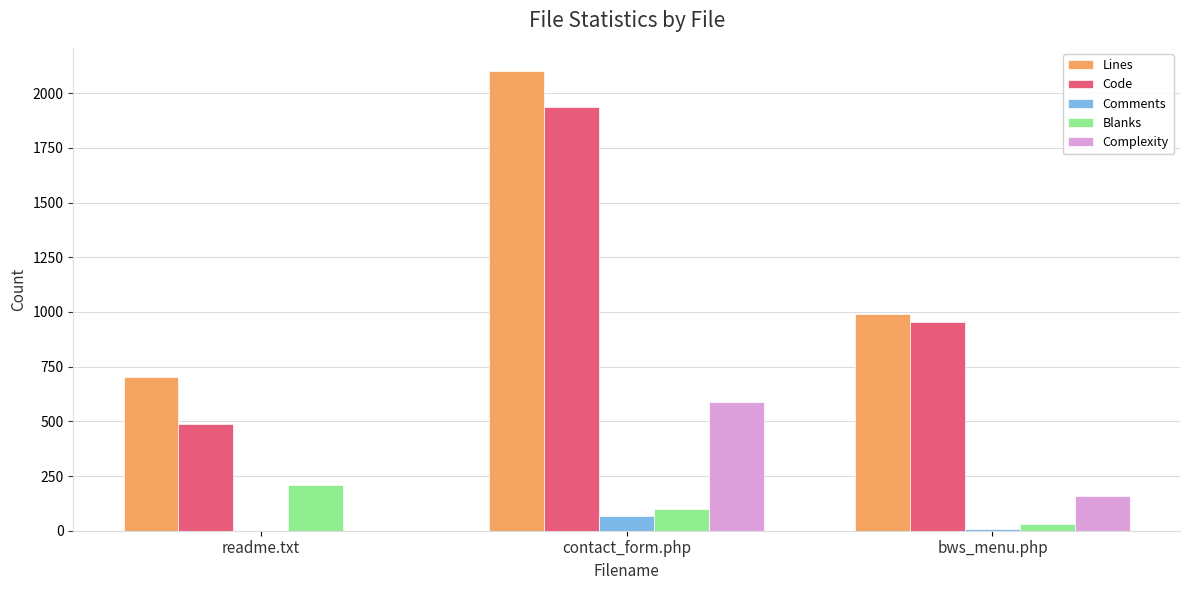

Which series changed the most between contact_form.php and bws_menu.php?

Lines